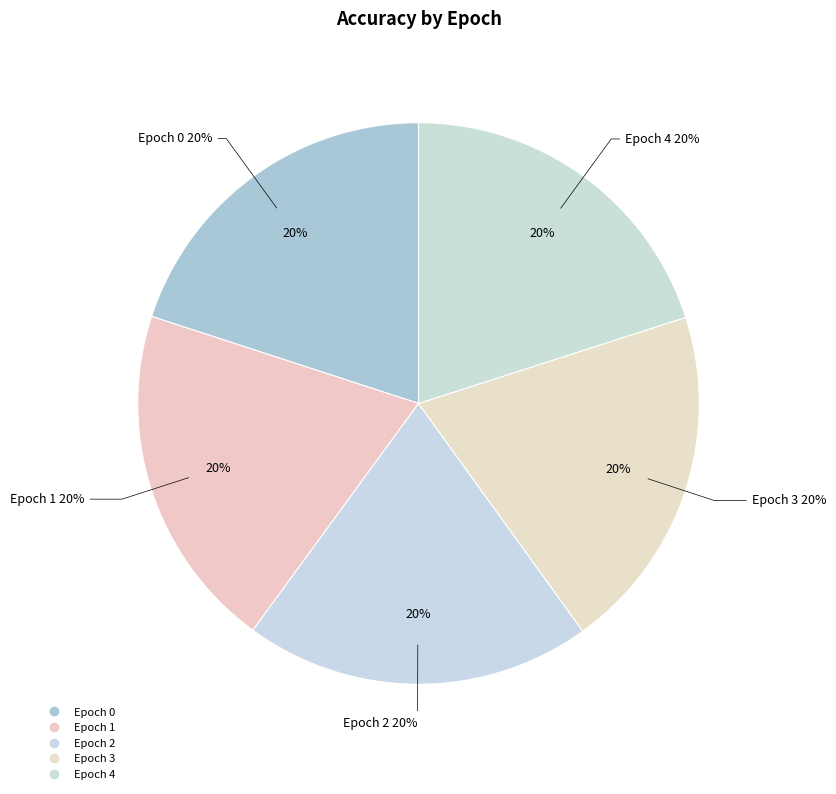

Count the number of slices in the pie.

5